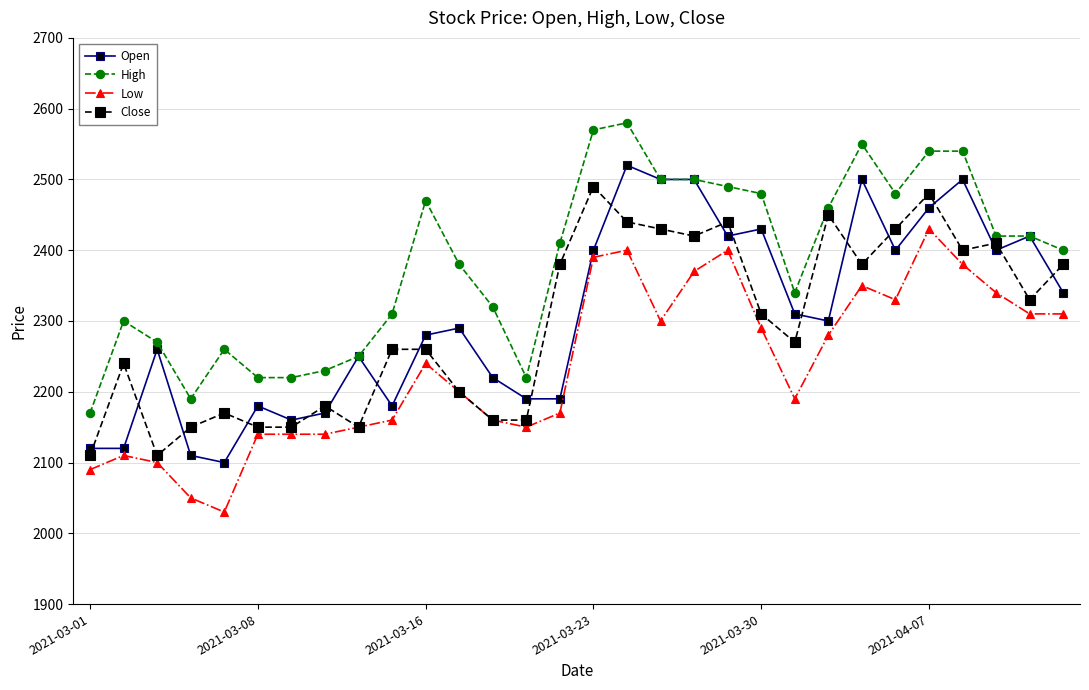

True or false: High and Low cross at least once.

False